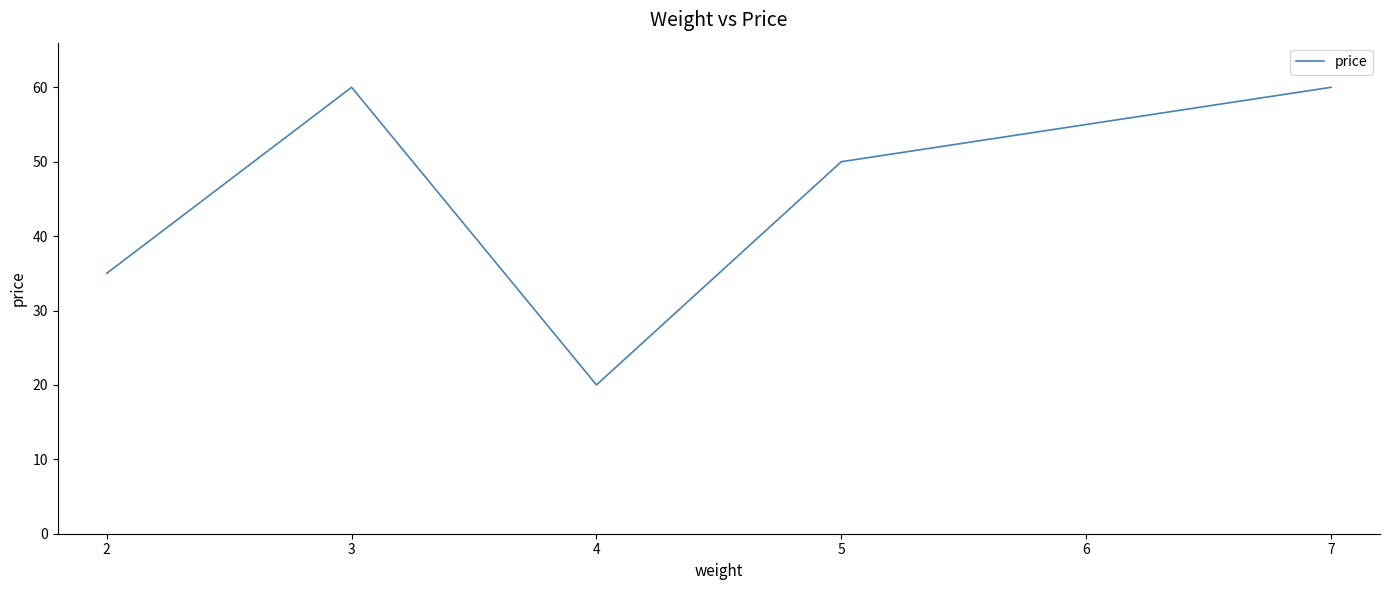

What is the smallest value displayed?

20